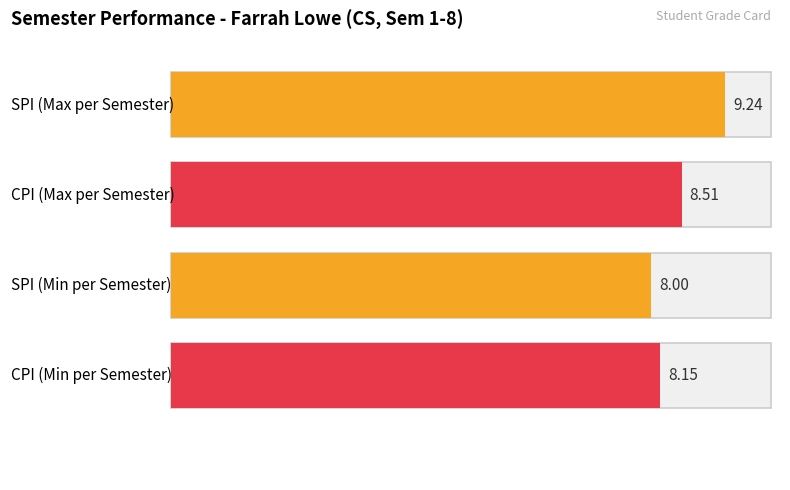

What is the difference between the maximum and minimum values in the SPI series?

1.2